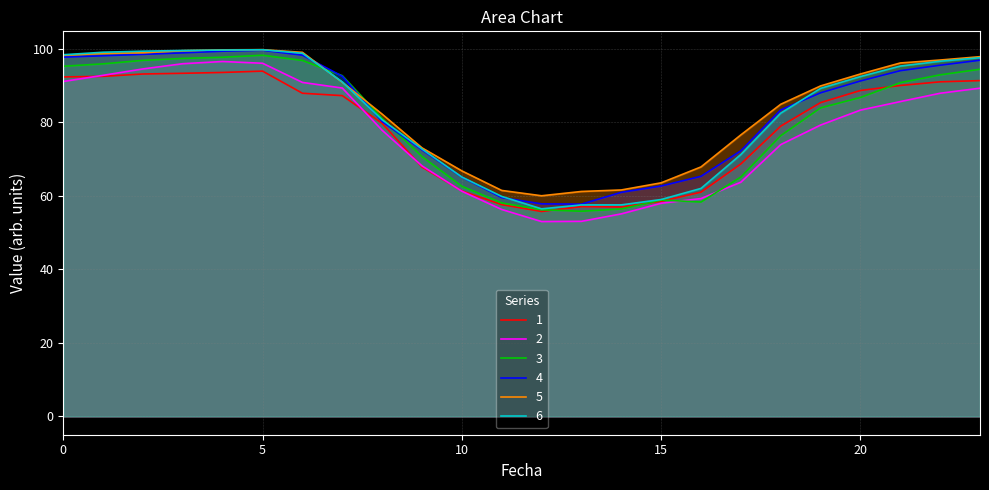

How many lines are shown in the chart?

6